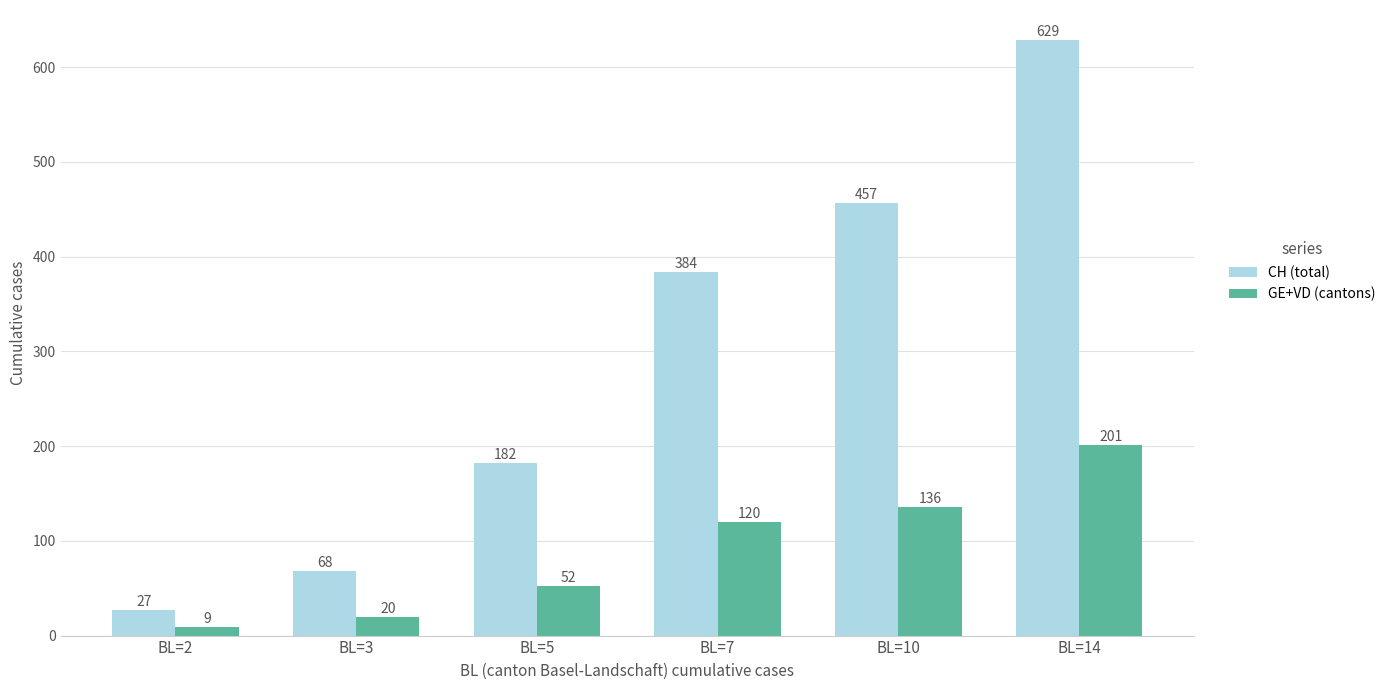

What is the difference between the maximum and minimum values in the CH (total) series?

602